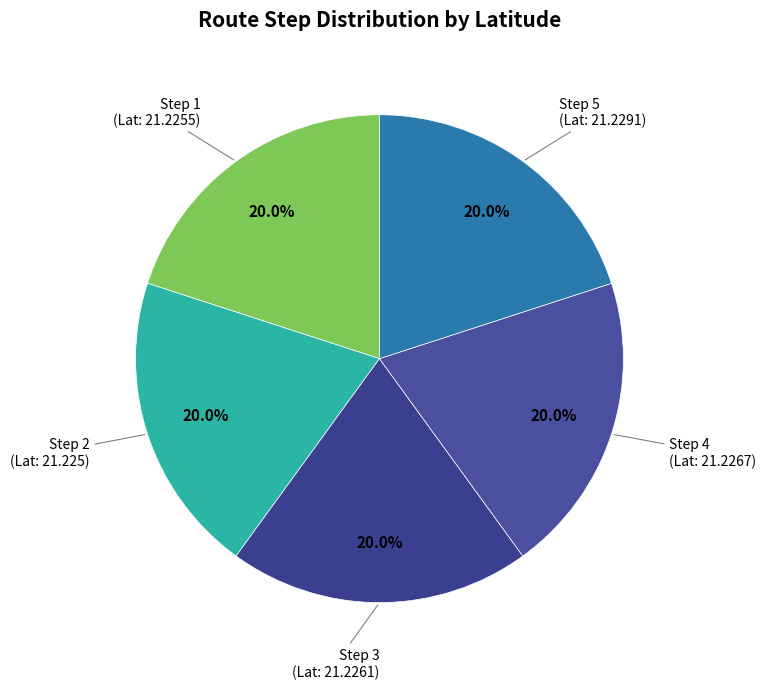

How many segments does this pie chart have?

5